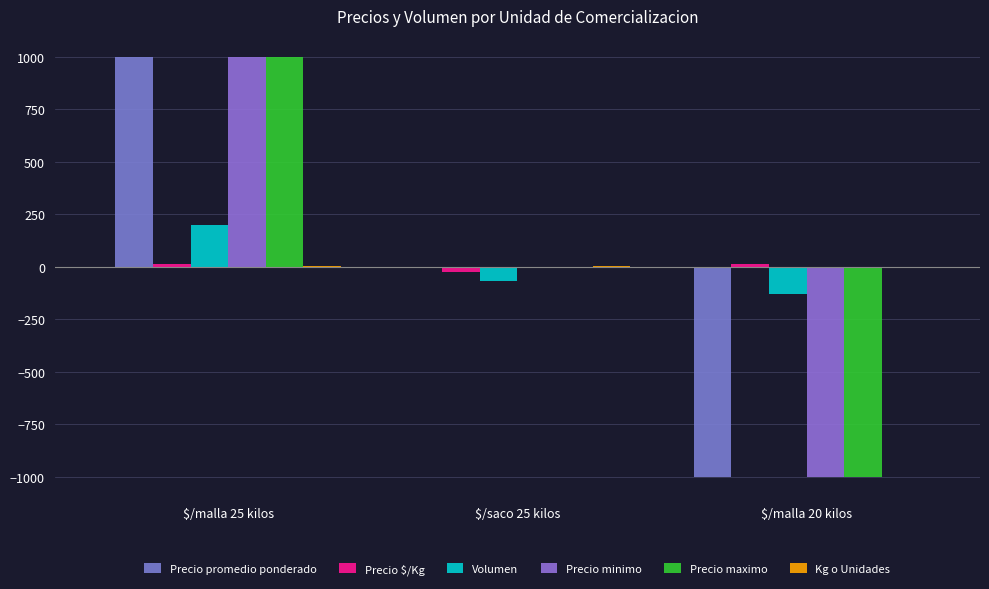

The Precio minimo series shows 1000.0 at $/malla 25 kilos. True or false?

True